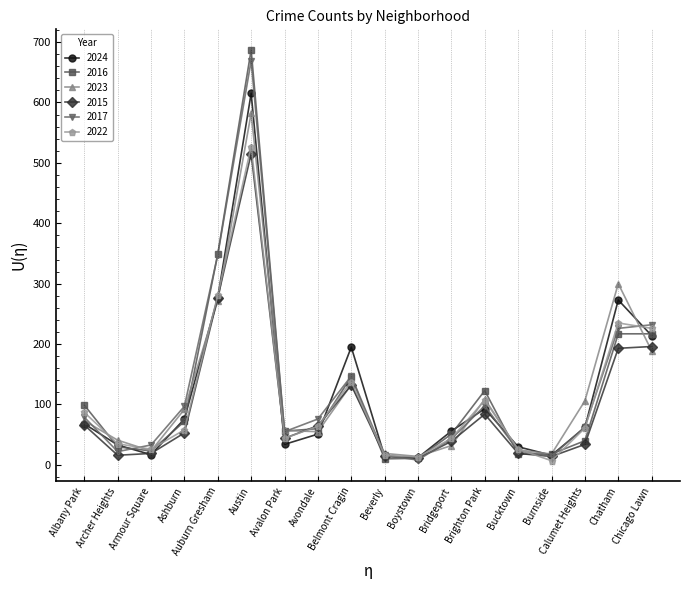

What is the value of the 2015 point at the 14th from the left?

19